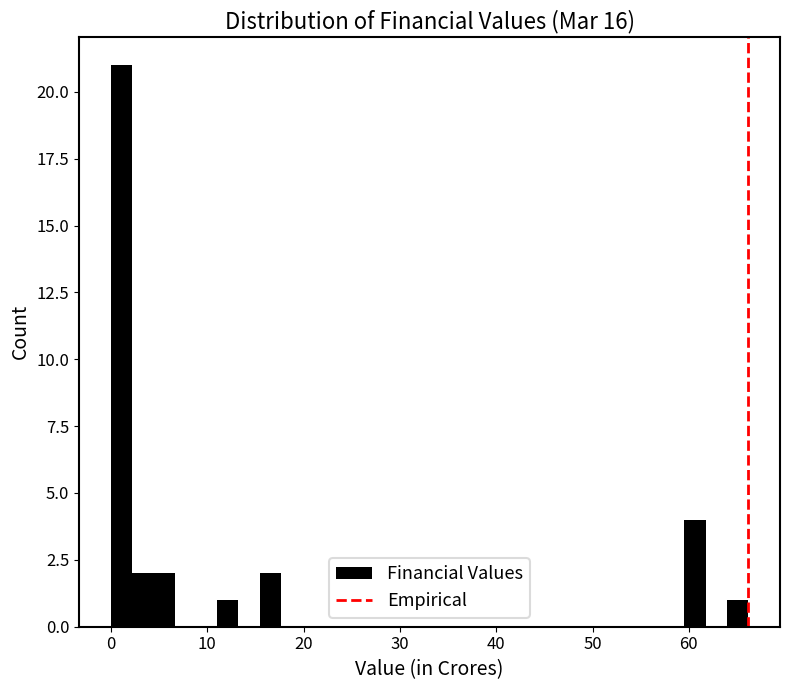

Read against the x-axis, roughly where is the centre of the tallest bar?

1